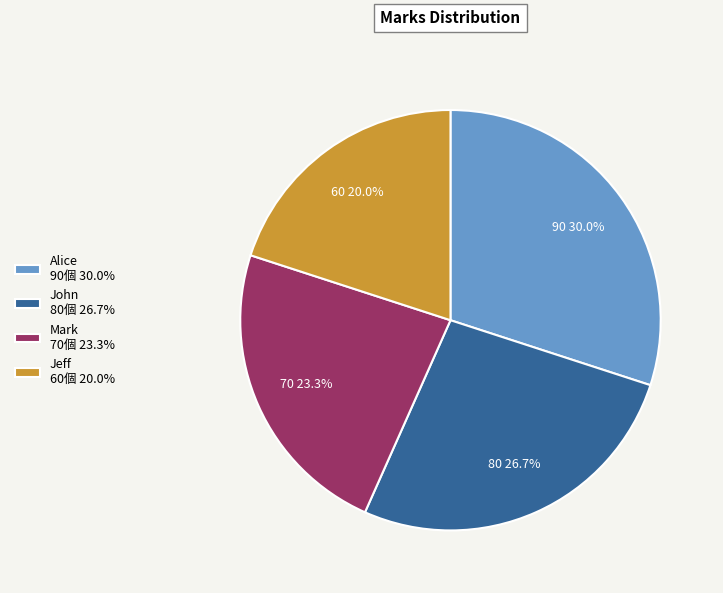

What is the smallest slice in the pie chart?

Jeff